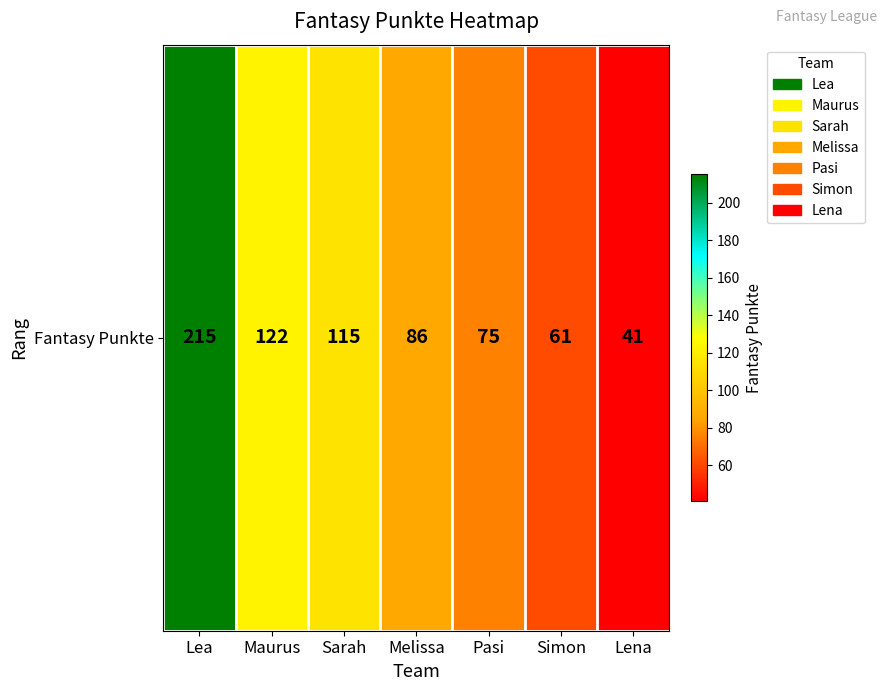

True or false: the data shows 206 at Sarah.

False